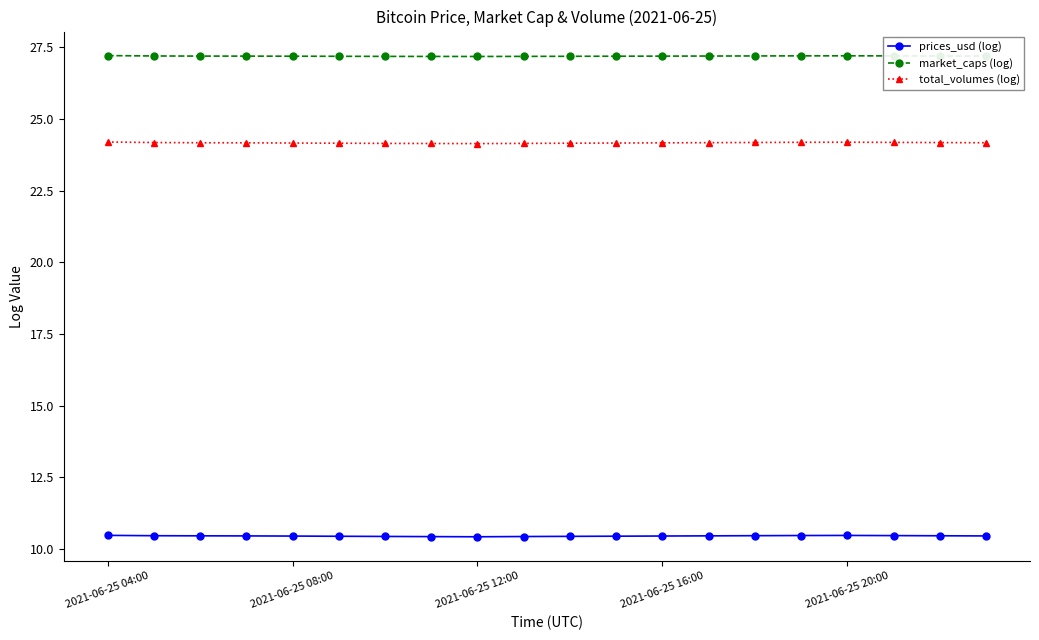

How many prices_usd (log) values are between 10 and 11?

20